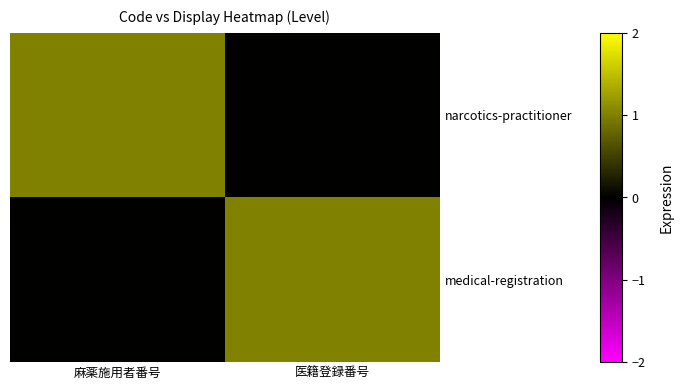

What is the greatest value displayed?

1